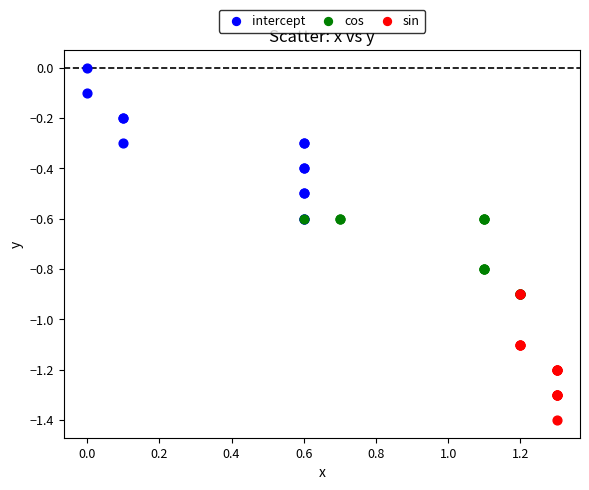

Which series reaches the maximum Y coordinate?

intercept